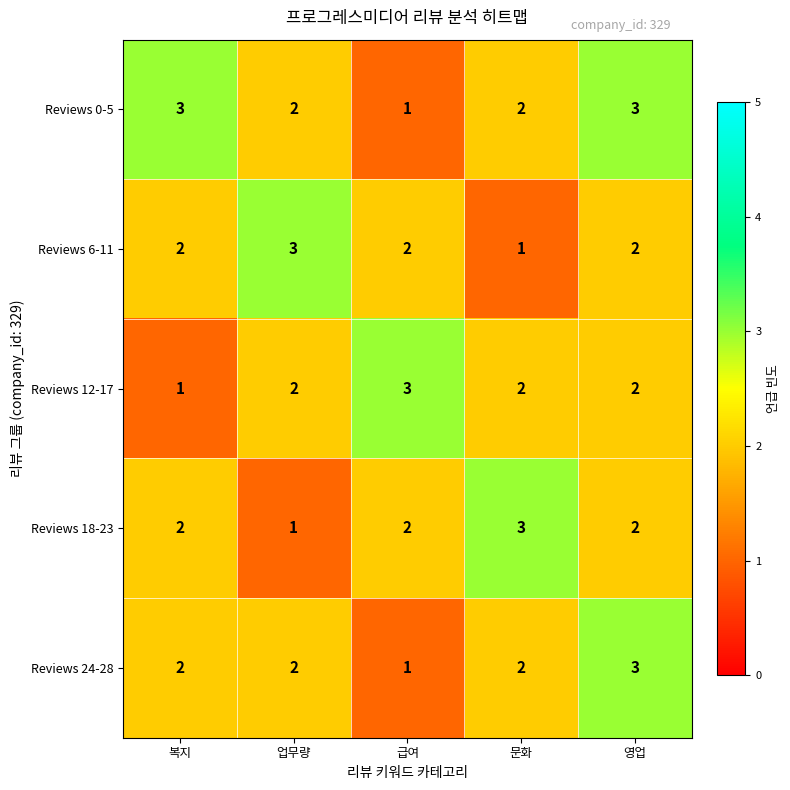

What is the total value across all series at 문화?

10